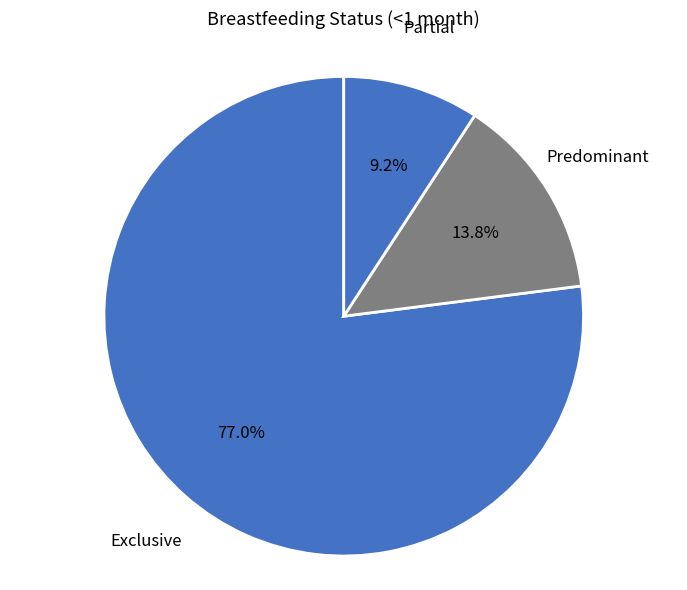

Which has a higher value, Exclusive or Partial?

Exclusive